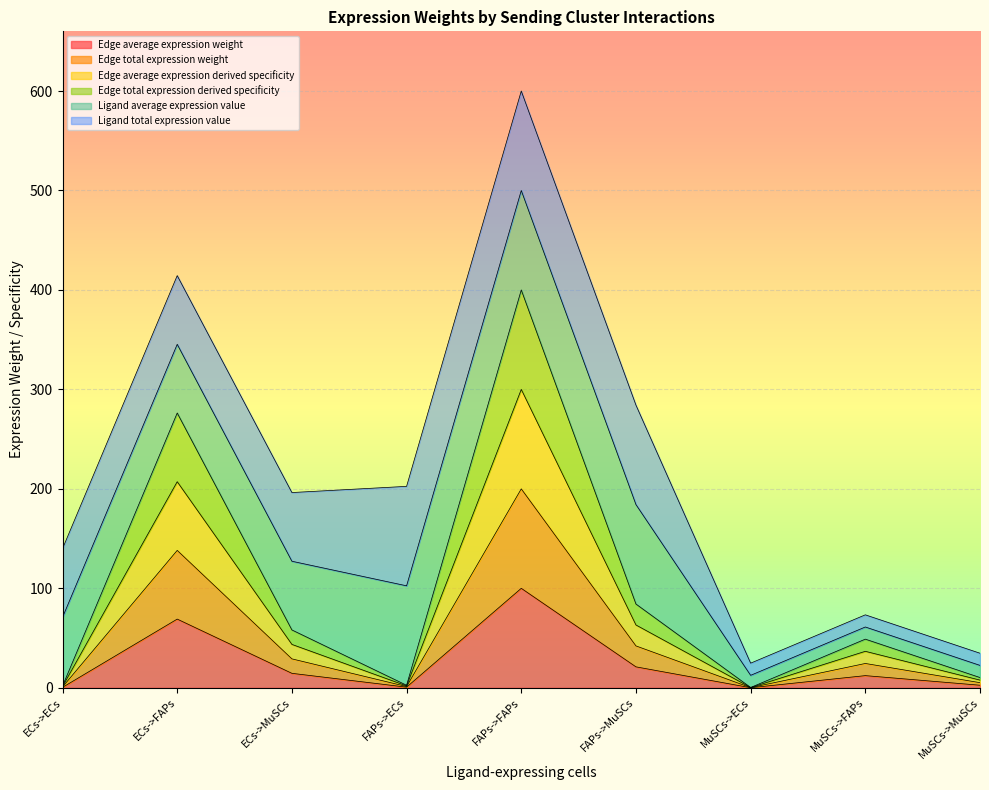

How many lines are shown in the chart?

6